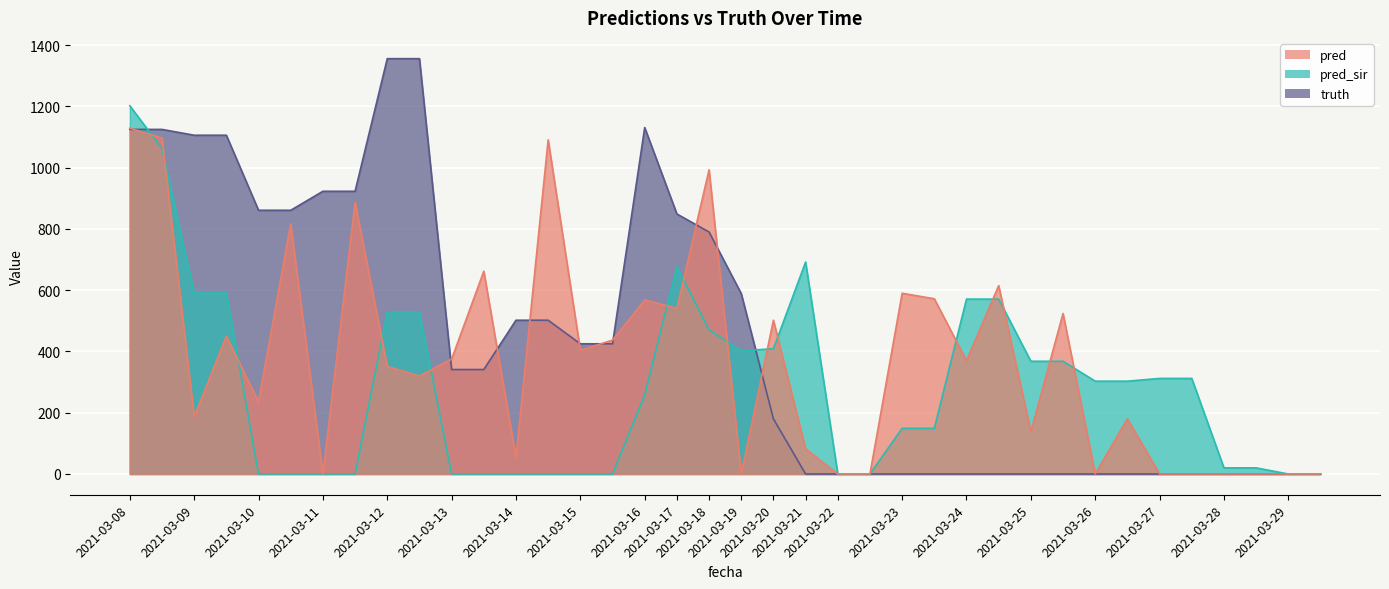

The value of pred_sir at 2021-03-12 is 529.0. True or false?

True